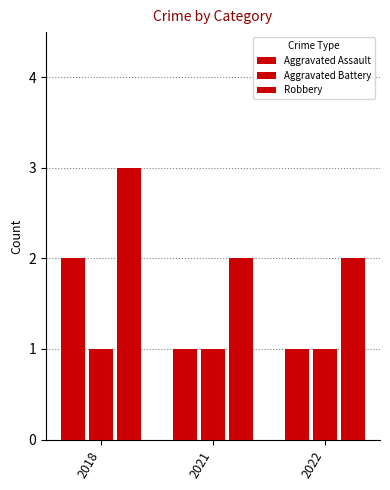

Is it true that Aggravated Assault equals 1 at 2021?

True